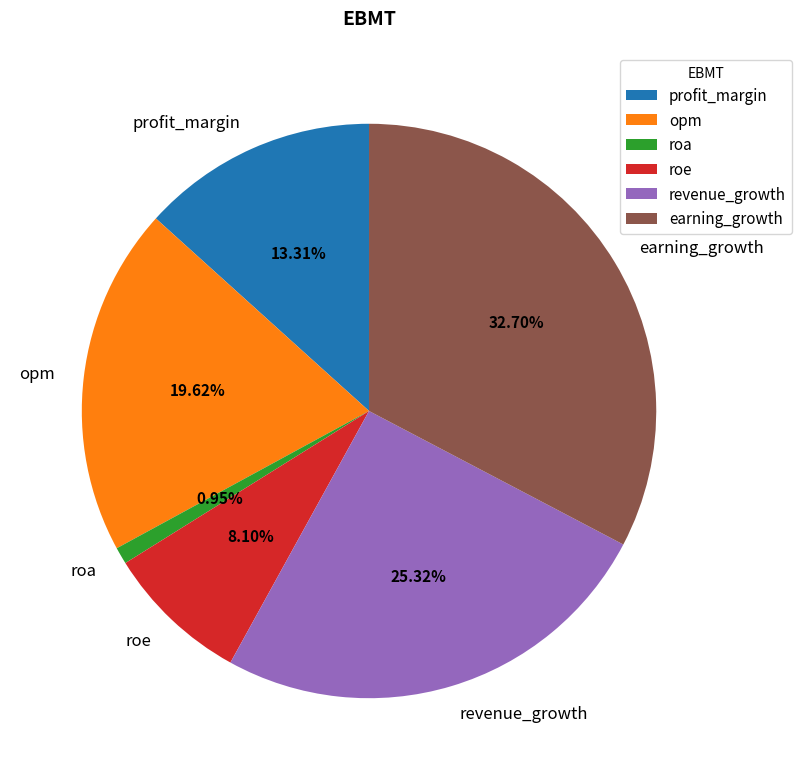

What is the total percentage of earning_growth and roe?

40.8%